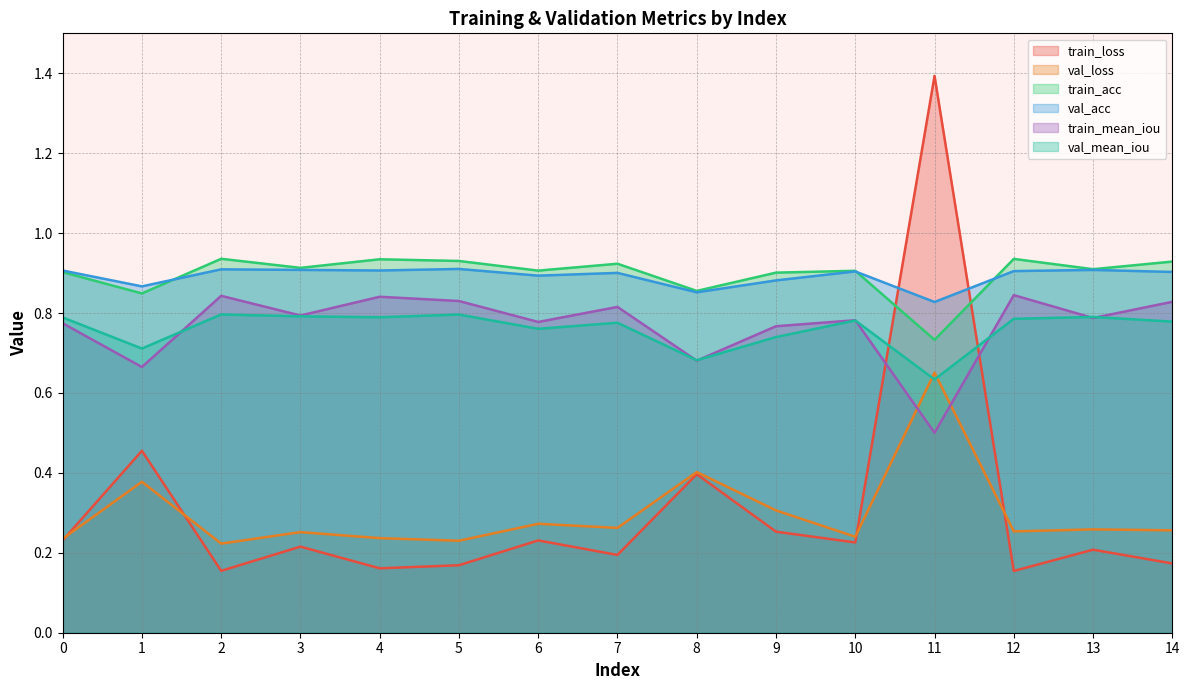

Reading left to right, transcribe all the data shown in this chart.

train_loss: 0=0.2	1=0.5	2=0.2	3=0.2	4=0.2	5=0.2	6=0.2	7=0.2	8=0.4	9=0.3	10=0.2	11=1.4	12=0.2	13=0.2	14=0.2
val_loss: 0=0.2	1=0.4	2=0.2	3=0.3	4=0.2	5=0.2	6=0.3	7=0.3	8=0.4	9=0.3	10=0.2	11=0.7	12=0.3	13=0.3	14=0.3
train_acc: 0=0.9	1=0.8	2=0.9	3=0.9	4=0.9	5=0.9	6=0.9	7=0.9	8=0.9	9=0.9	10=0.9	11=0.7	12=0.9	13=0.9	14=0.9
val_acc: 0=0.9	1=0.9	2=0.9	3=0.9	4=0.9	5=0.9	6=0.9	7=0.9	8=0.9	9=0.9	10=0.9	11=0.8	12=0.9	13=0.9	14=0.9
train_mean_iou: 0=0.8	1=0.7	2=0.8	3=0.8	4=0.8	5=0.8	6=0.8	7=0.8	8=0.7	9=0.8	10=0.8	11=0.5	12=0.8	13=0.8	14=0.8
val_mean_iou: 0=0.8	1=0.7	2=0.8	3=0.8	4=0.8	5=0.8	6=0.8	7=0.8	8=0.7	9=0.7	10=0.8	11=0.6	12=0.8	13=0.8	14=0.8